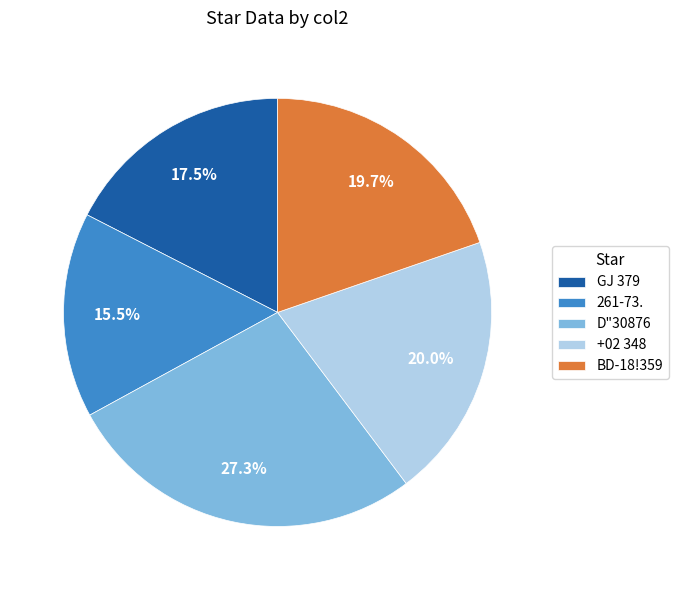

What is the smallest slice in the pie chart?

261-73.